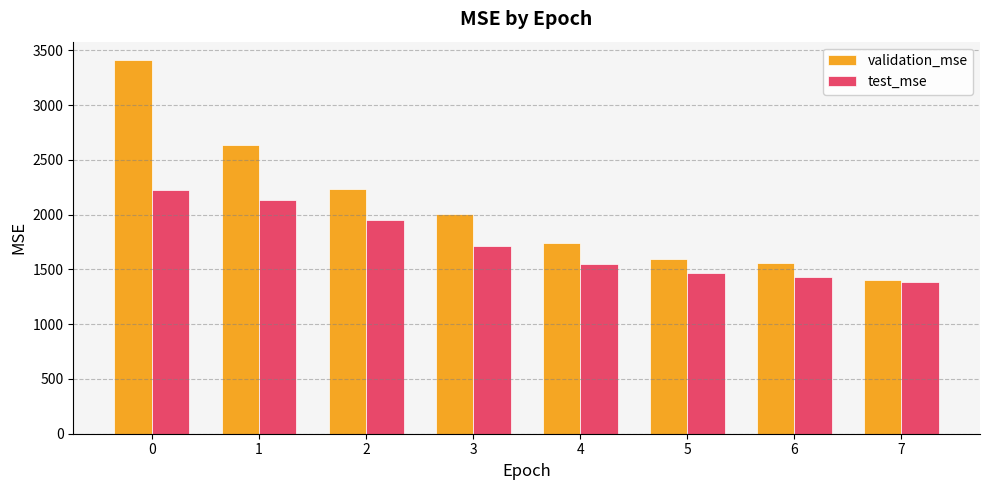

Reading left to right, extract all data points from this chart.

validation_mse: 0=3408.1	1=2632.5	2=2233.7	3=2003.7	4=1741.3	5=1594.0	6=1558.7	7=1407.2
test_mse: 0=2224.3	1=2133.3	2=1954.8	3=1712.5	4=1550.4	5=1467.4	6=1433.5	7=1388.3